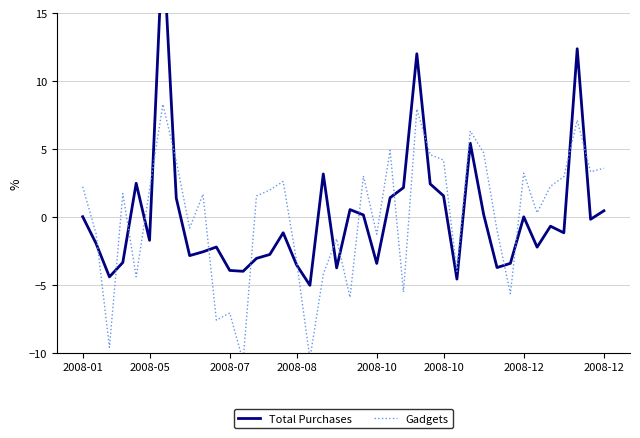

List the series in order of their peak value, lowest first.

Gadgets, Total Purchases